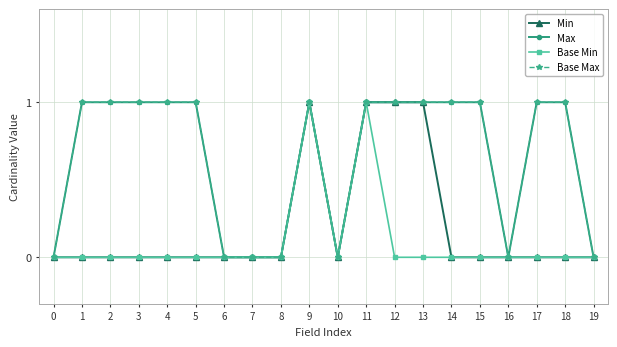

Reading left to right, extract all data points from this chart.

Min: 0	0	0	0	0	0	0	0	0	1	0	1	1	1	0	0	0	0	0	0
Max: 0	1	1	1	1	1	0	0	0	1	0	1	1	1	1	1	0	1	1	0
Base Min: 0	0	0	0	0	0	0	0	0	1	0	1	0	0	0	0	0	0	0	0
Base Max: 0	1	1	1	1	1	0	0	0	1	0	1	1	1	1	1	0	1	1	0